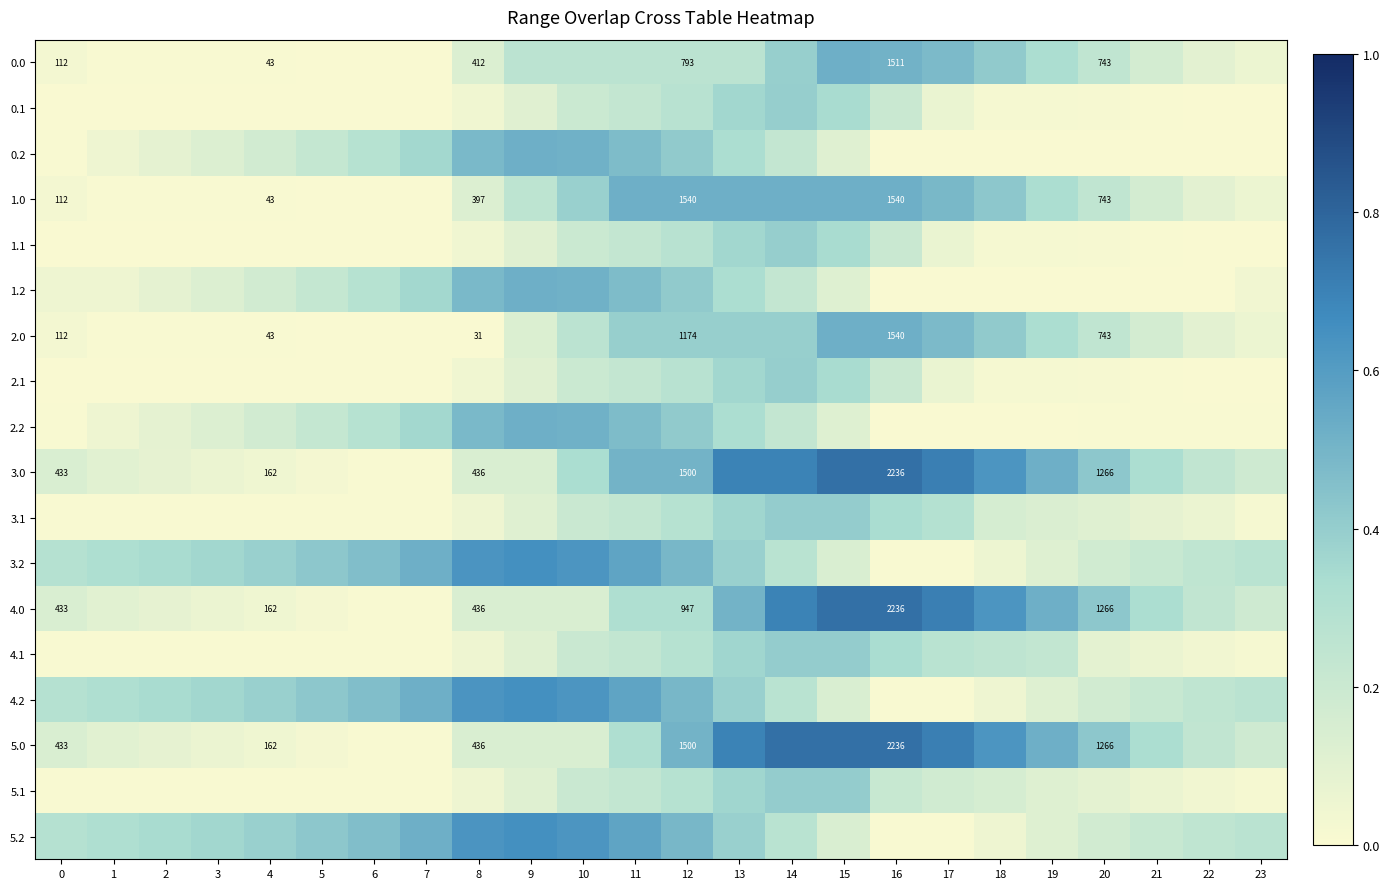

What is the greatest value displayed?

2236.0